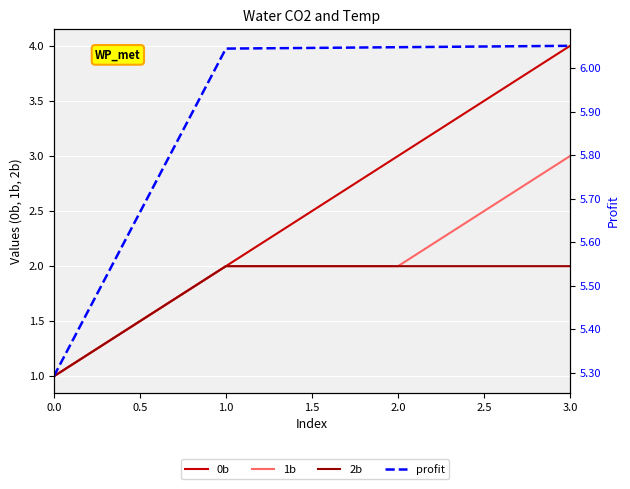

True or false: 2b and 1b intersect in this chart.

False